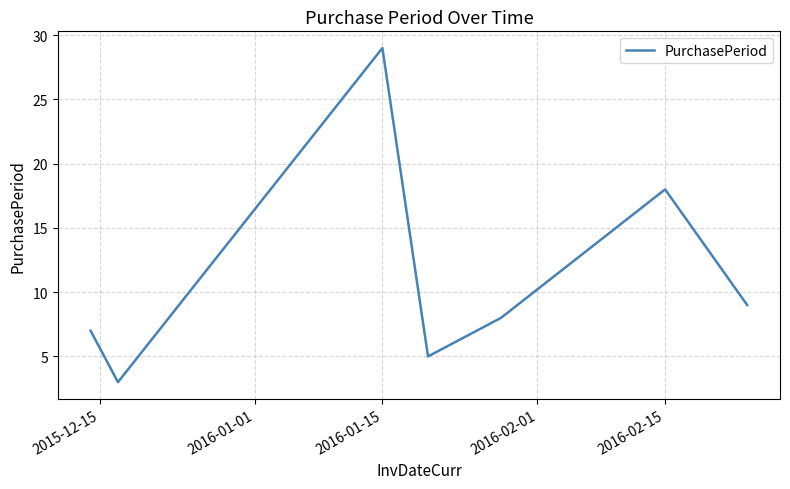

Does the chart have visible grid lines?

Yes